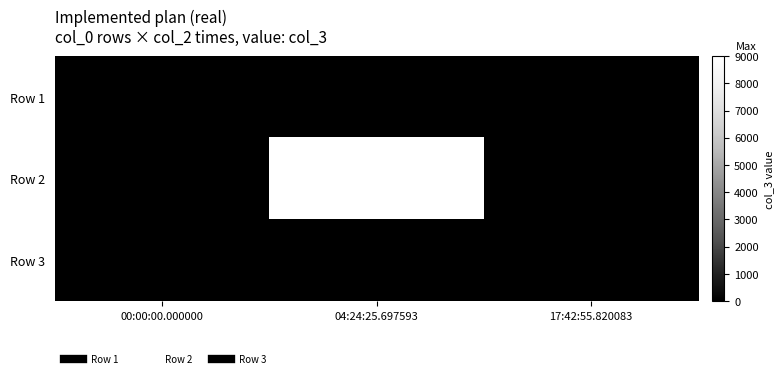

Between 00:00:00.000000 and 17:42:55.820083, which series saw the biggest shift?

Row 3